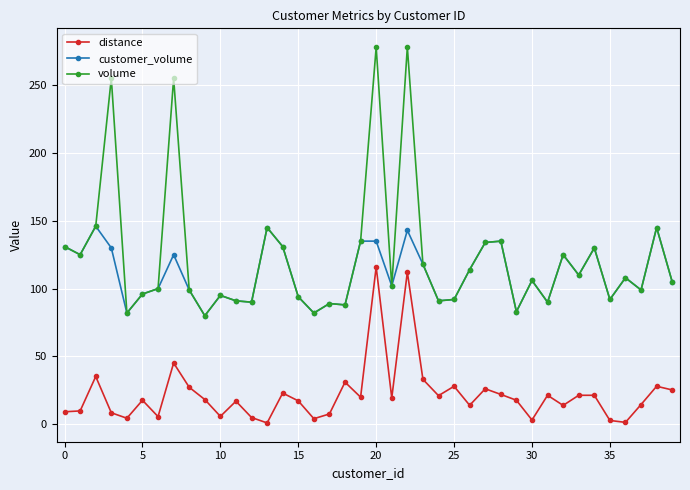

Which series has the largest range (max minus min)?

volume